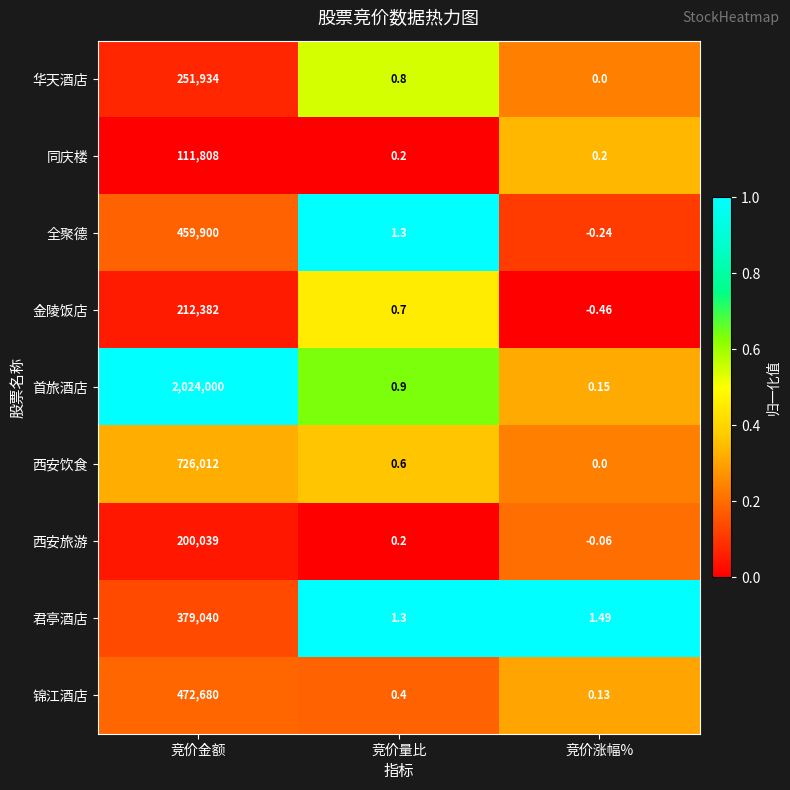

What is the greatest value displayed?

2024000.0